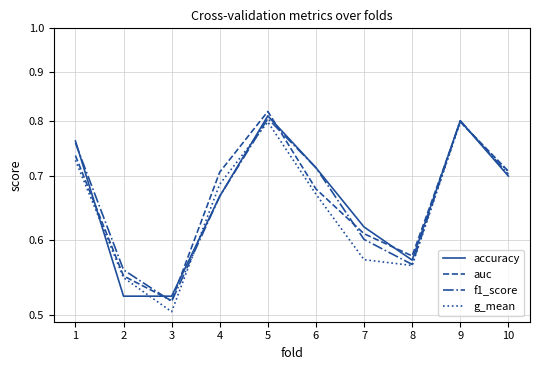

What is the maximum value for accuracy?

0.8